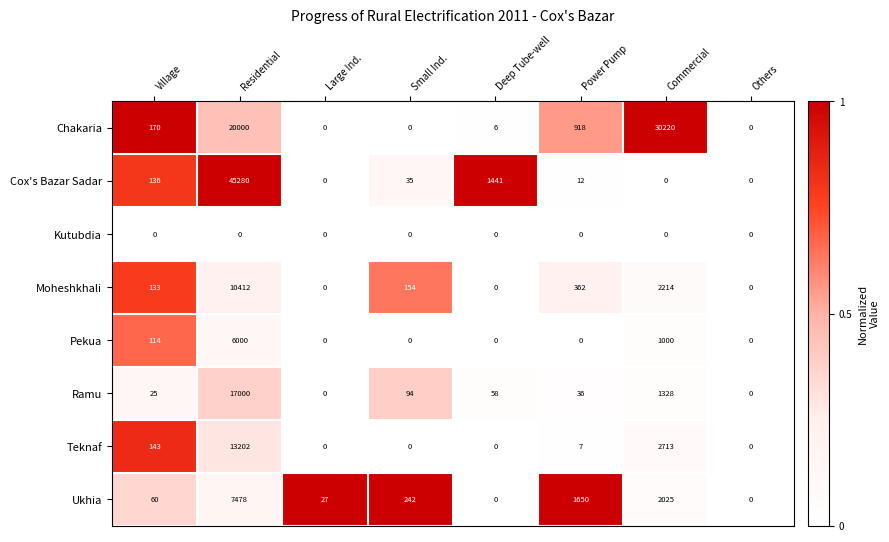

What is the average value of the Chakaria series?

6414